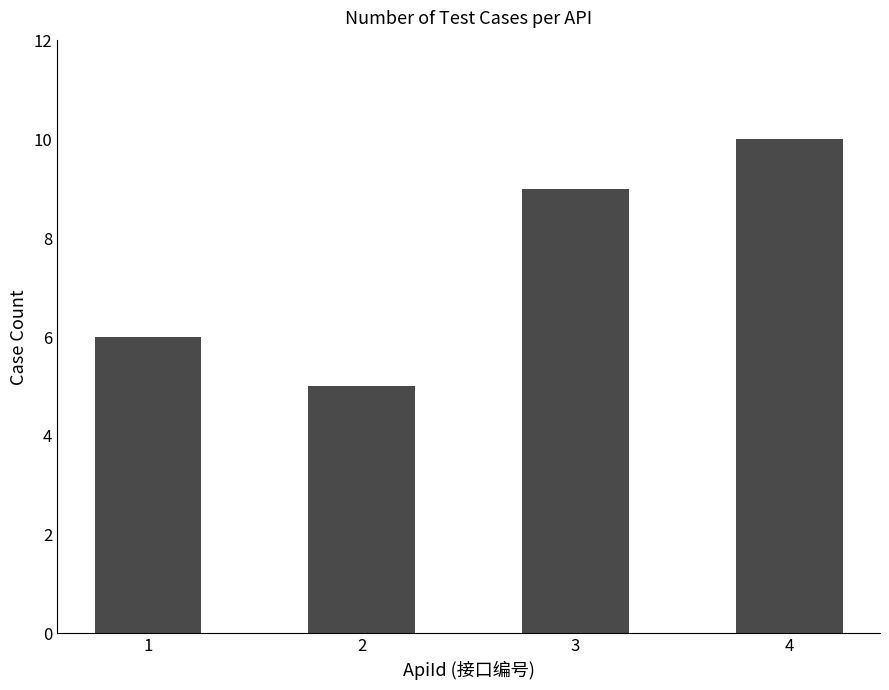

What is the sum of the values at 3 and 2?

14